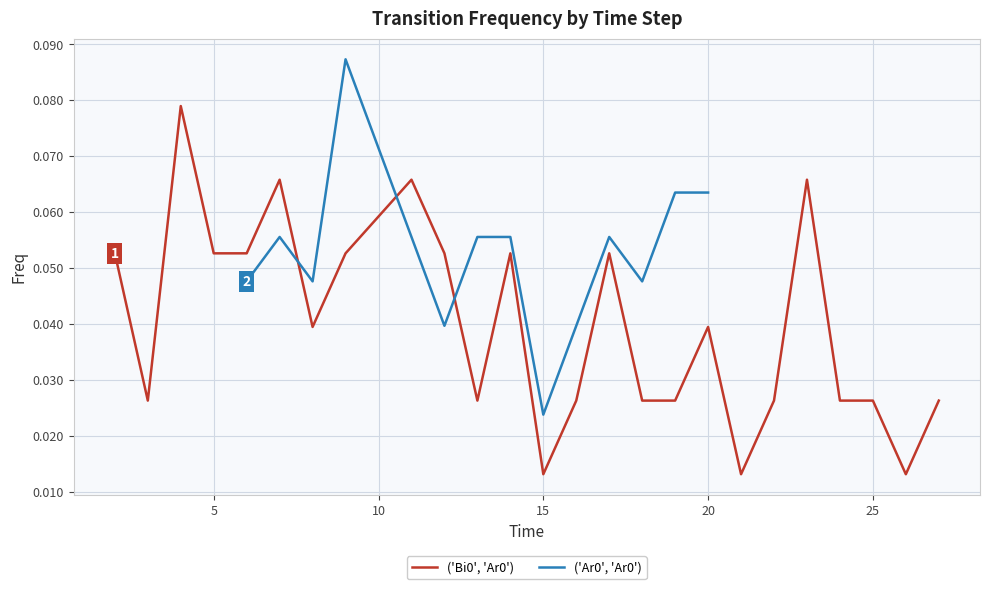

Does the chart display data point markers on the line(s)?

No